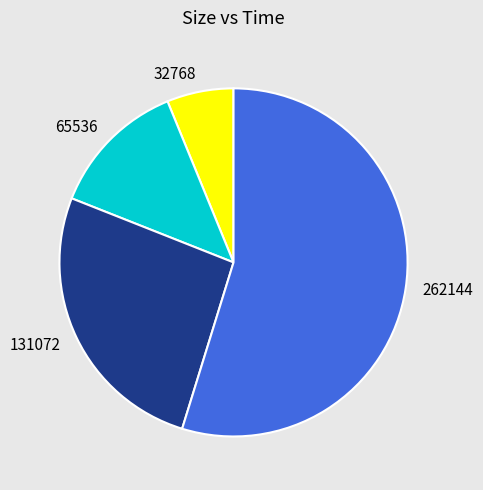

Is the sum of 262144 and 65536 greater than half?

Yes